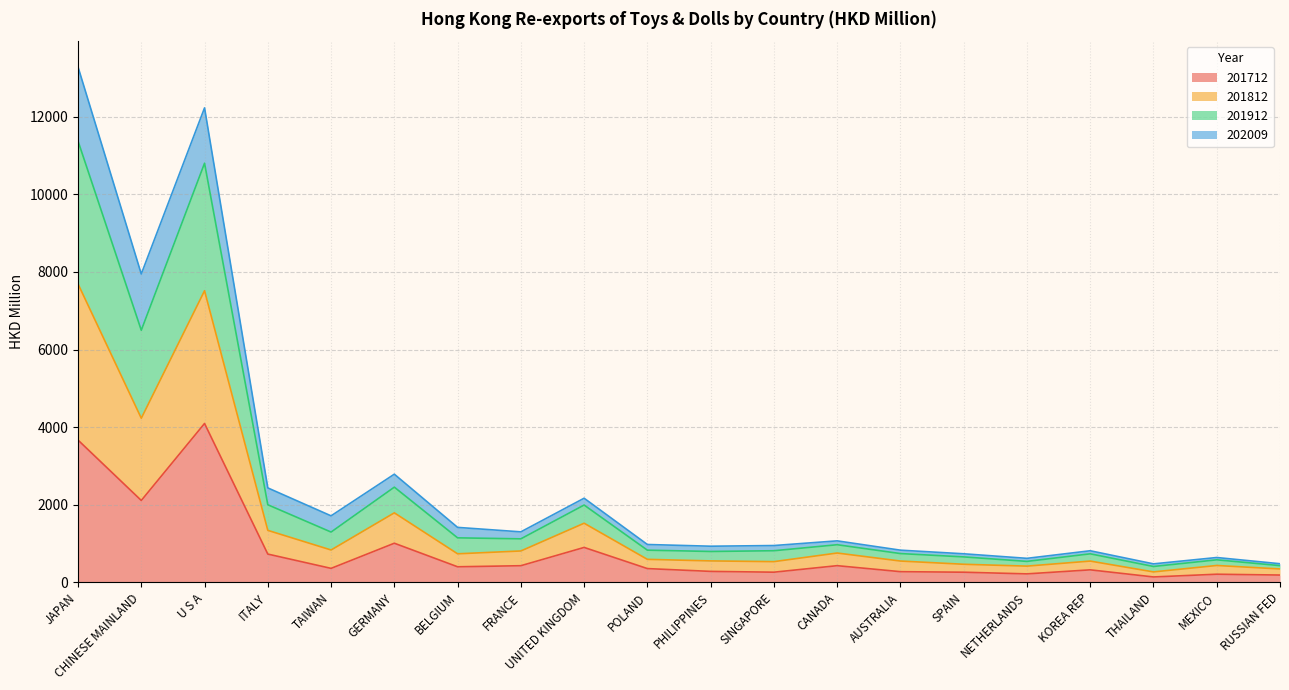

True or false: 201712 has a value of 321.9 at KOREA REP.

True